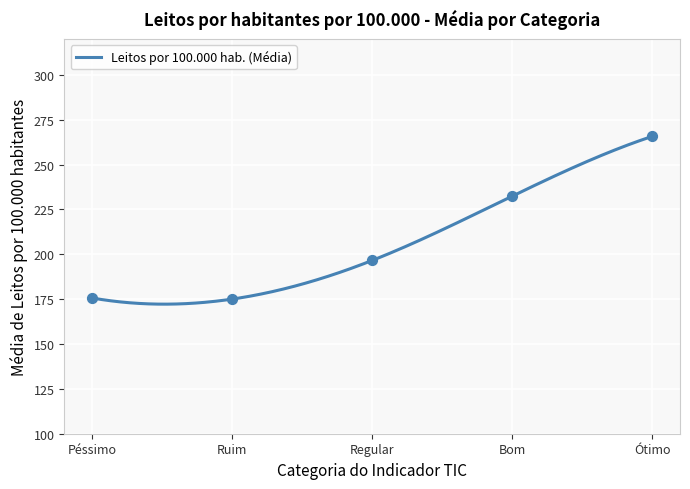

What is the lowest value of the Leitos por 100.000 hab. (Média) series?

172.2